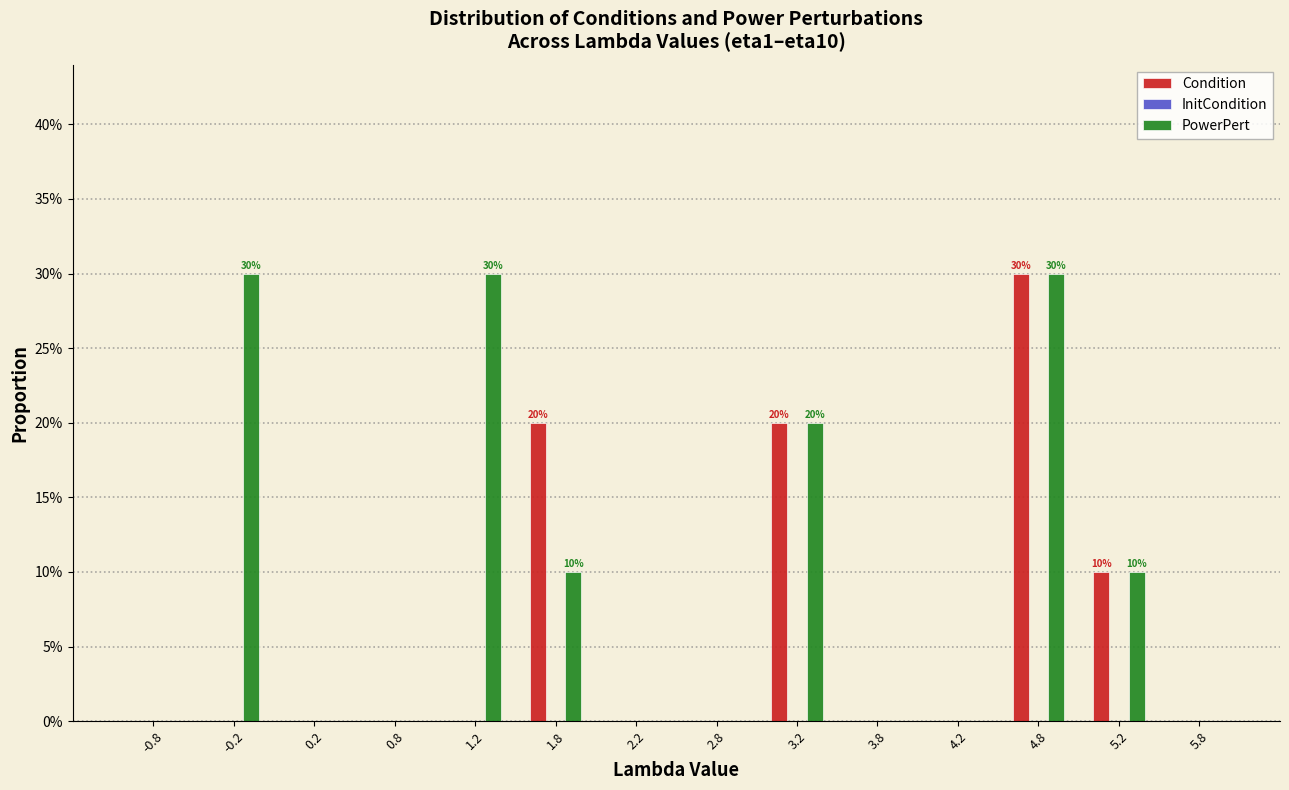

Does the chart contain stacked bars?

No